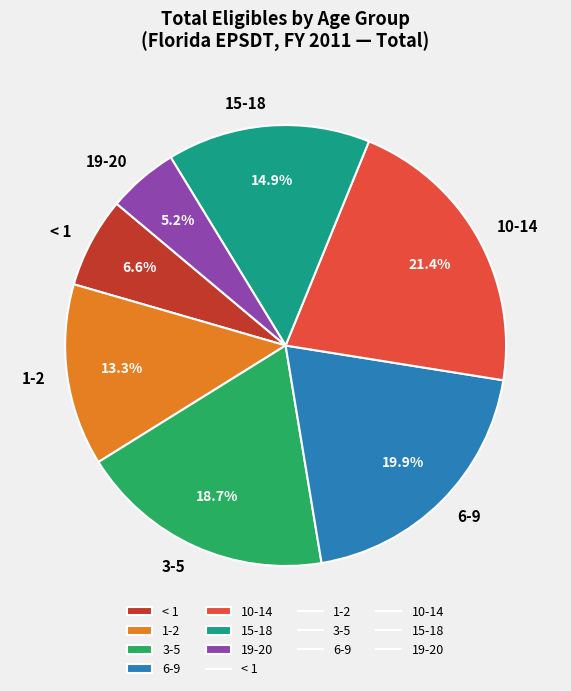

What percentage do 6-9 and 1-2 together represent?

33.2%